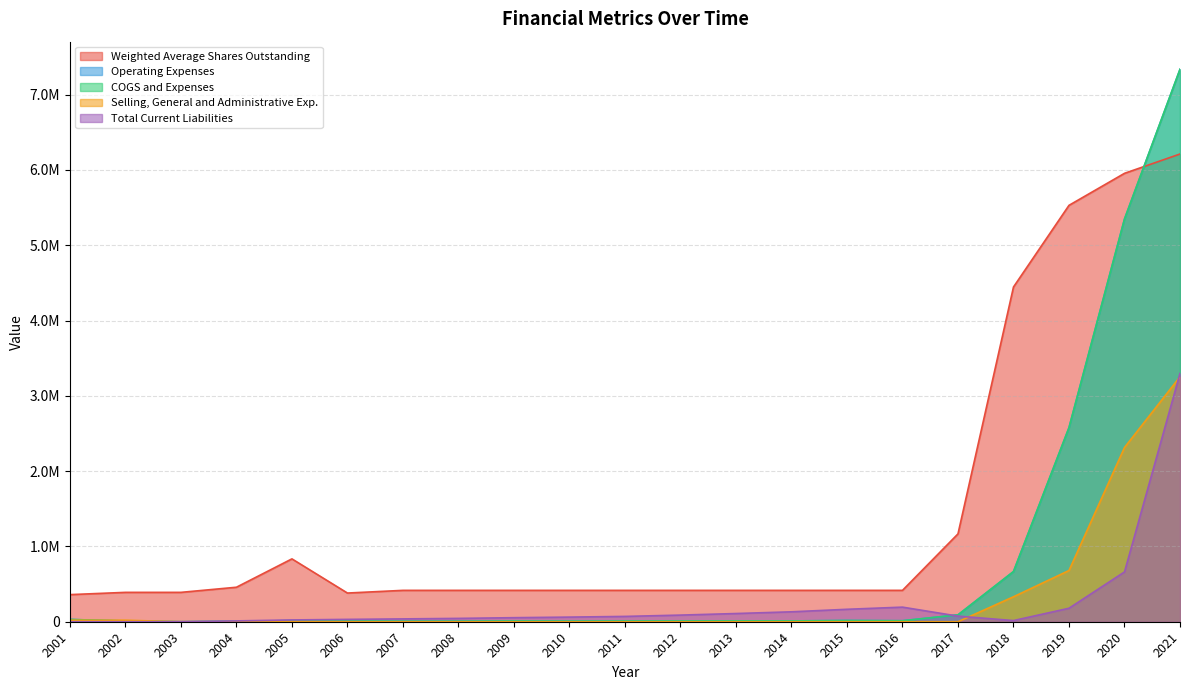

What is the difference between the Weighted Average Shares Outstanding values at 2016 and 2021?

5794951